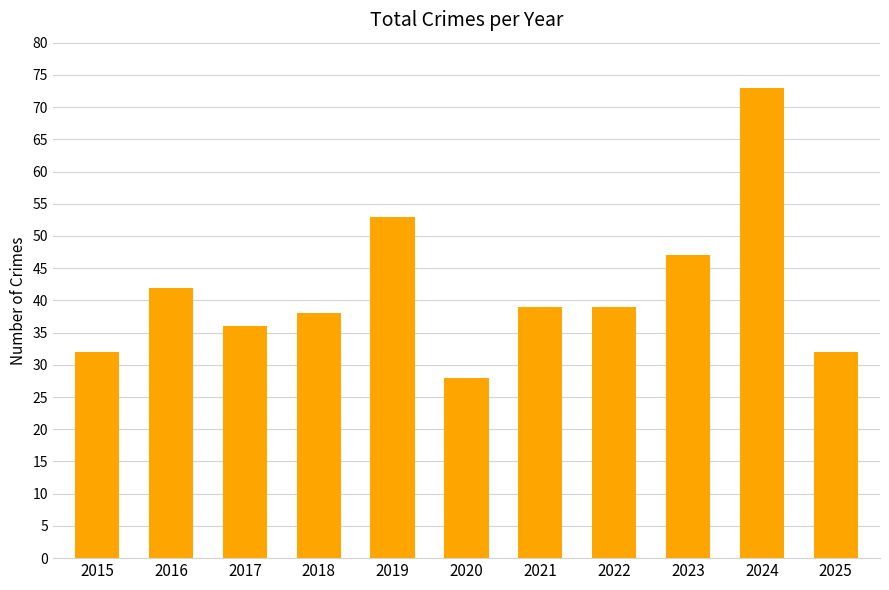

What is the sum of the values at 2020 and 2023?

75